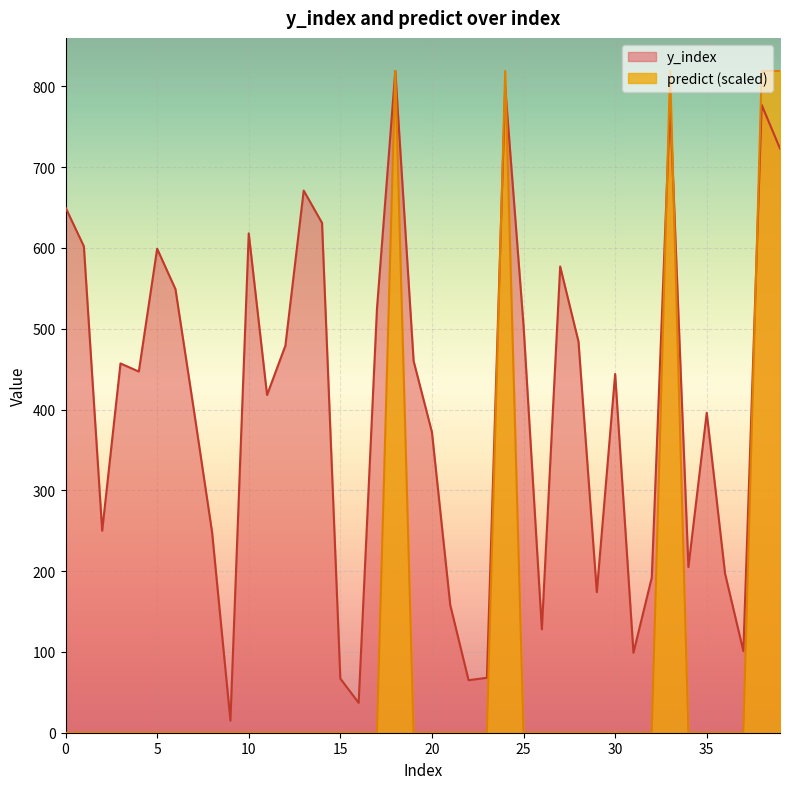

True or false: y_index and predict intersect in this chart.

True